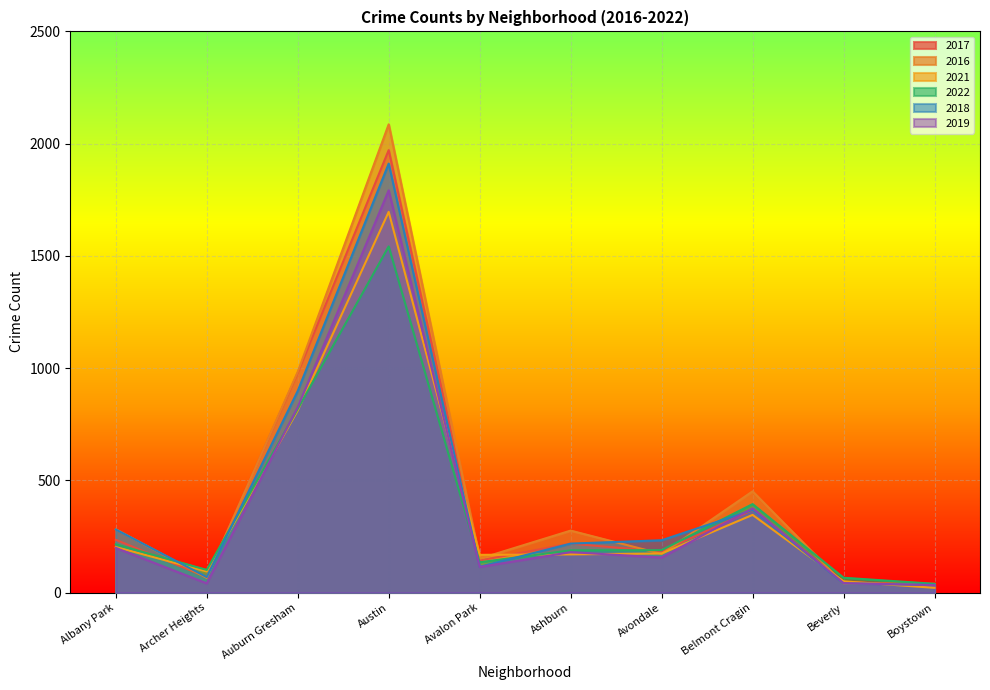

In 2016, how many points are lower than both neighbors (excluding endpoints)?

3